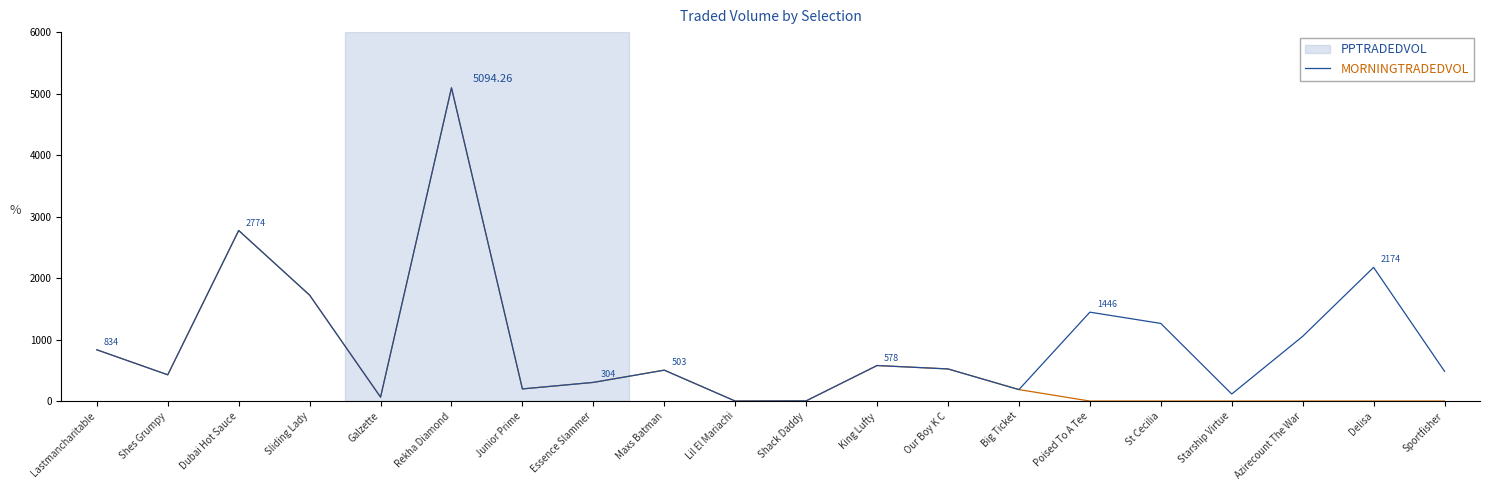

How many values in the MORNINGTRADEDVOL series exceed 197?

10